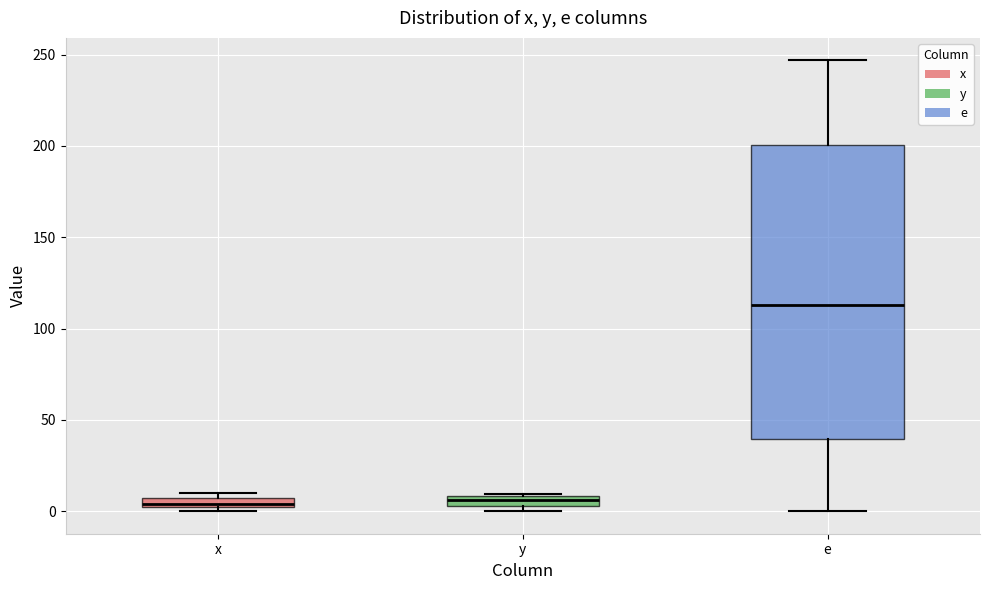

Where is the upper edge of the box for x on the y-axis? The values are not printed on the chart, so give them approximately, as read against the axis.

5